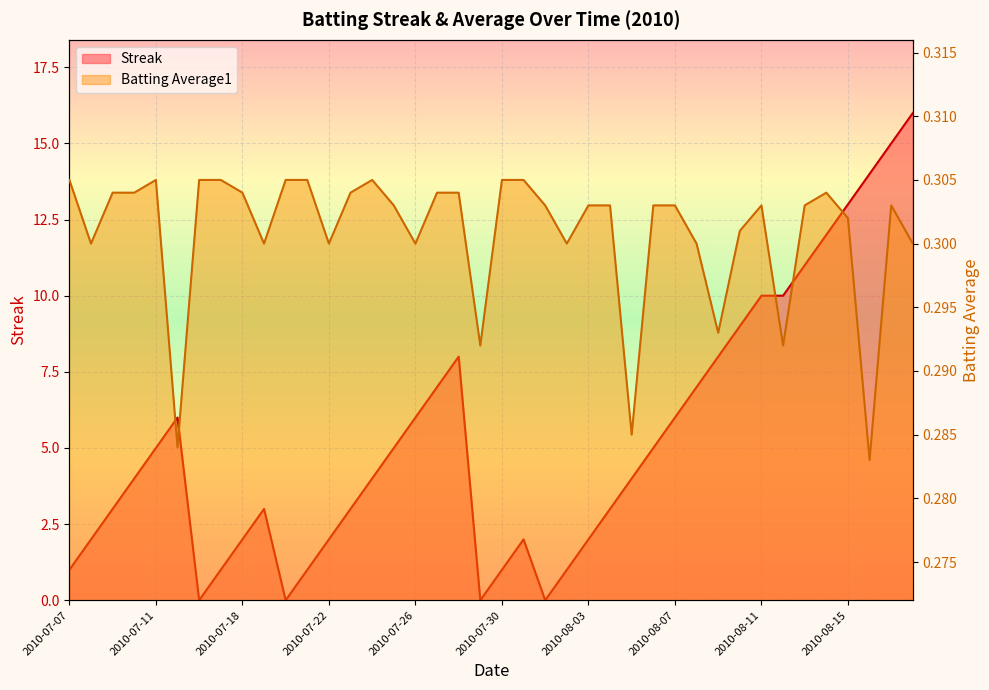

What value does the Batting Average1 series have at 2010-07-11?

0.3